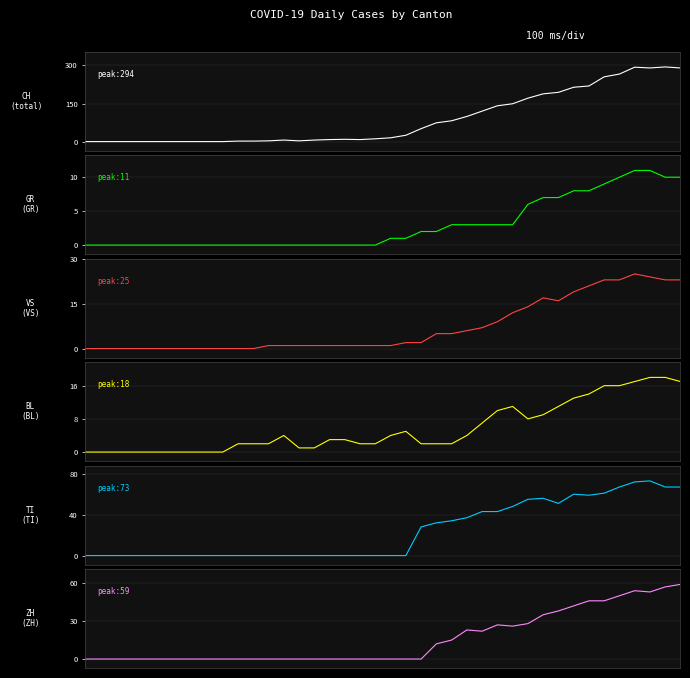

At how many categories does at least one series exceed 29?

18